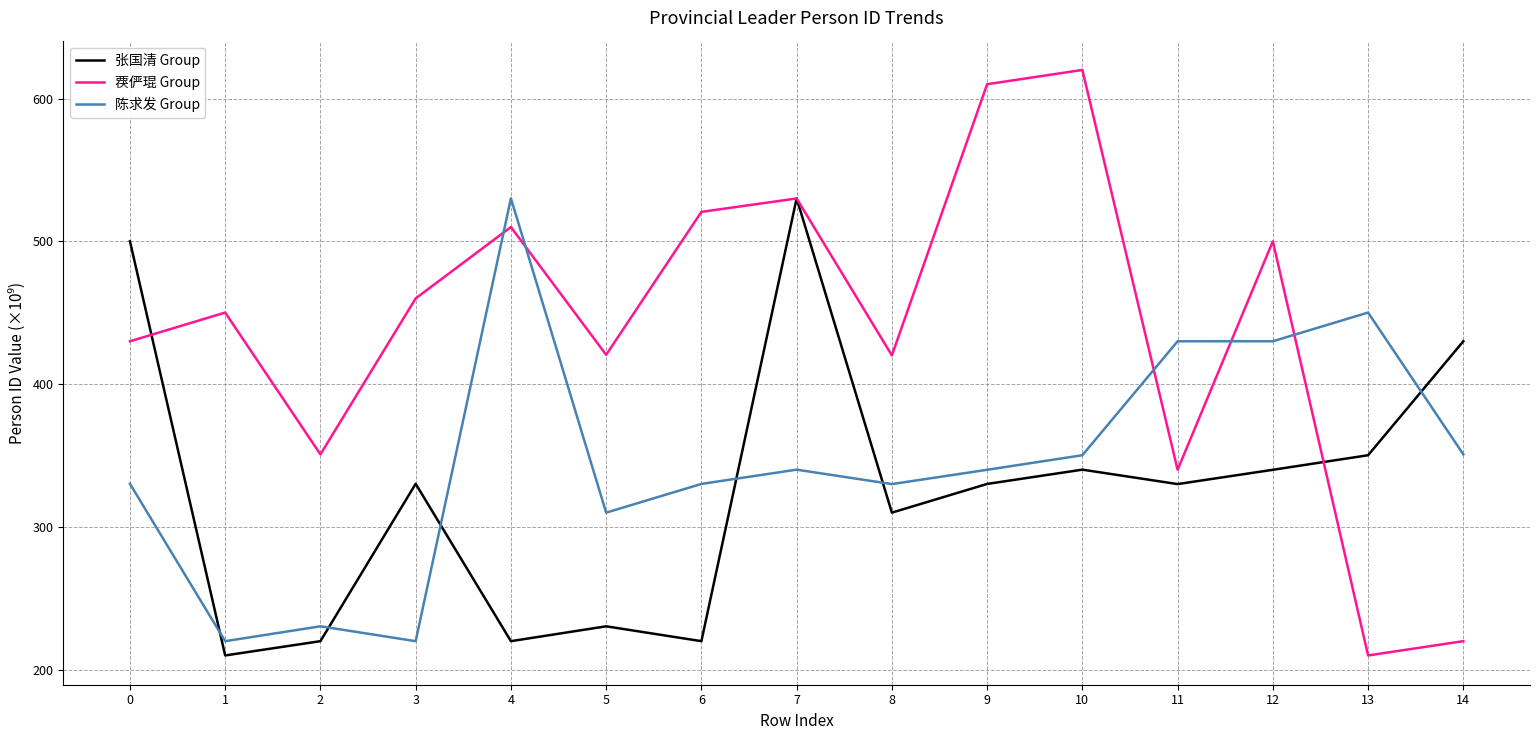

Which series has the widest spread of values?

覄俨琨 Group